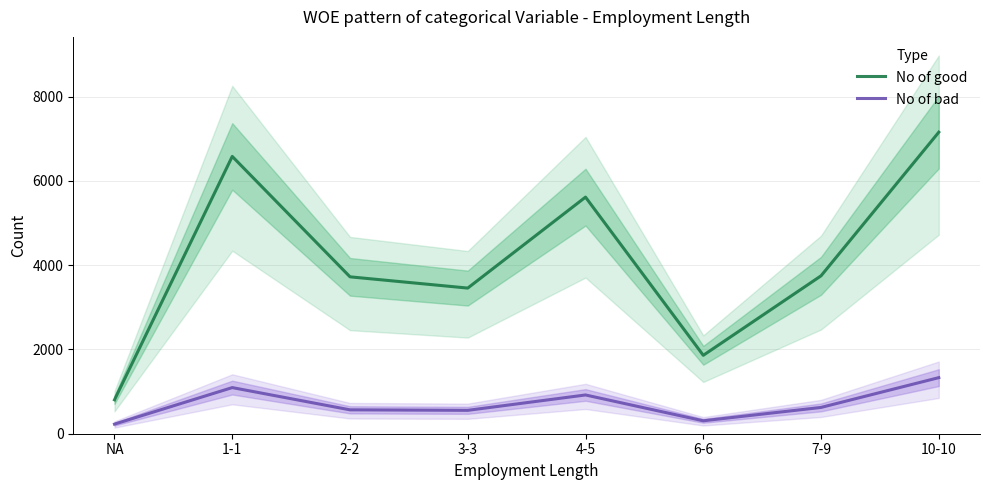

What is the difference between the No of bad values at 3-3 and 7-9?

69